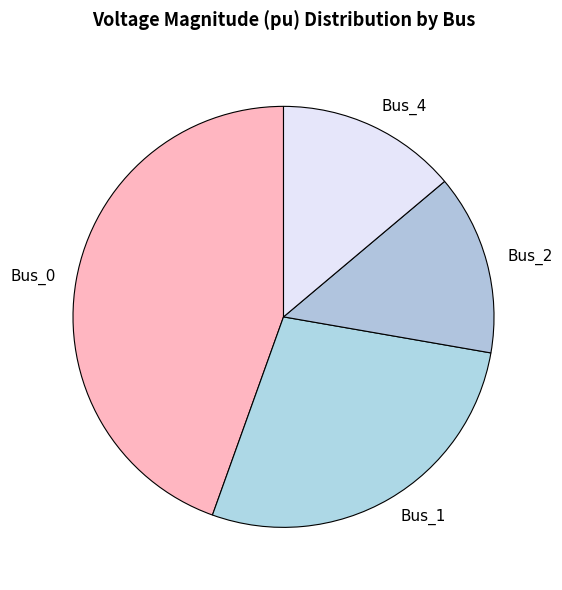

Combined, do Bus_2 and Bus_1 account for over 50%?

No